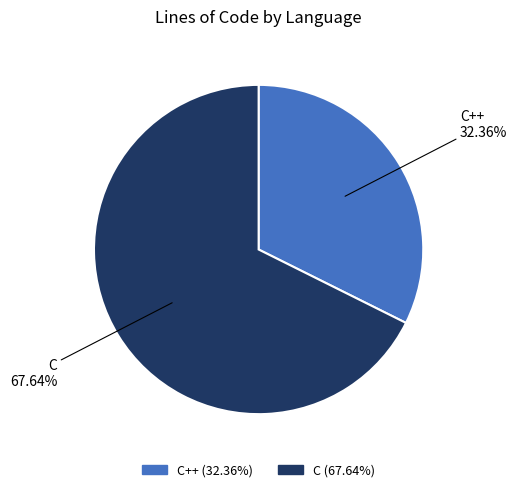

Combined, do C++ and C account for over 50%?

Yes